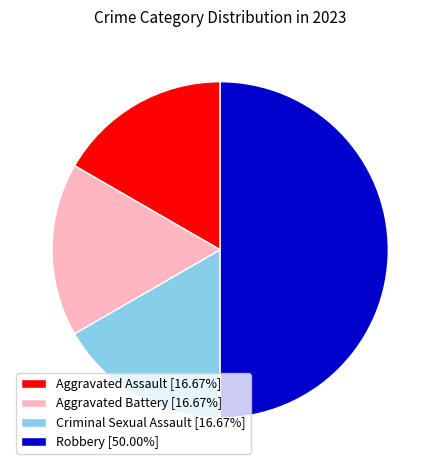

Is the sum of Robbery [50.00%] and Aggravated Battery [16.67%] greater than half?

Yes